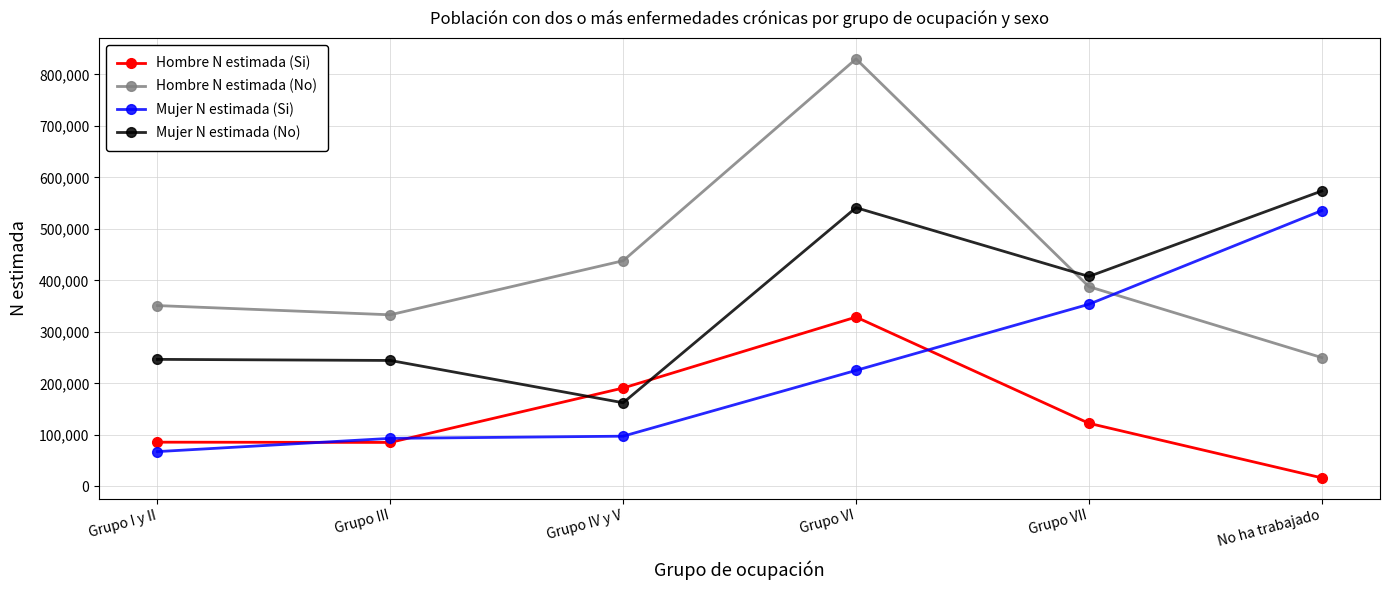

What is the minimum value shown in the chart?

16680